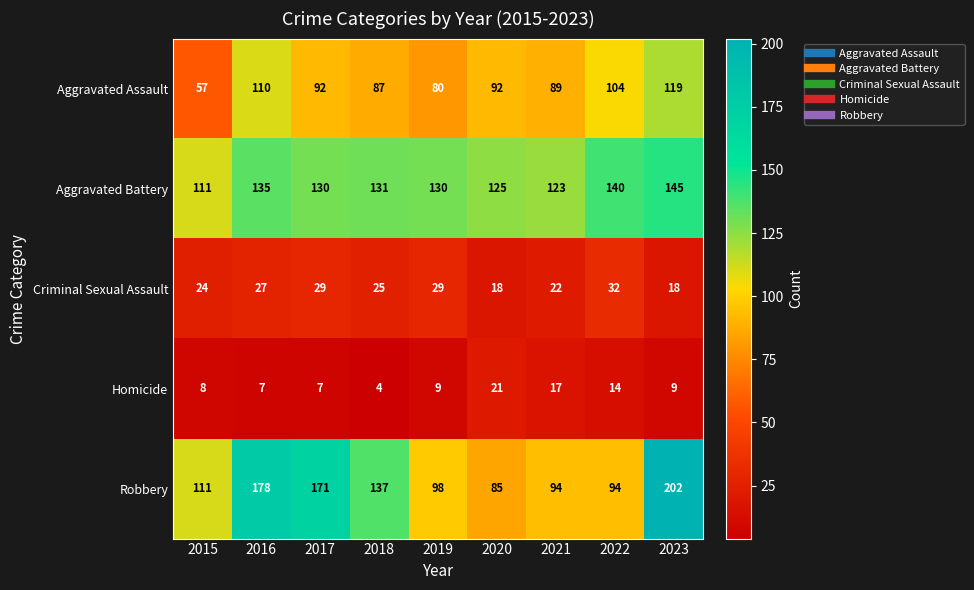

Count the number of data series in this chart.

5